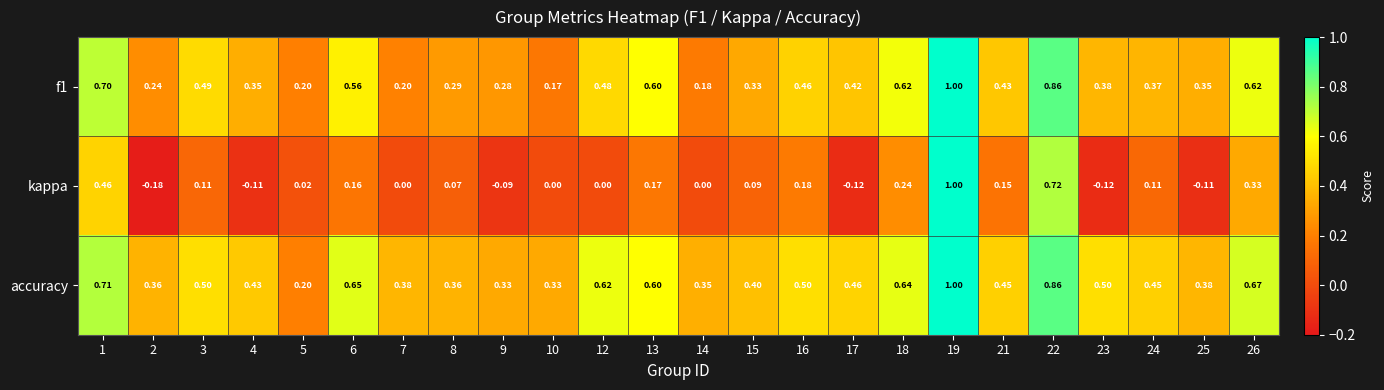

Which series has the widest spread of values?

kappa